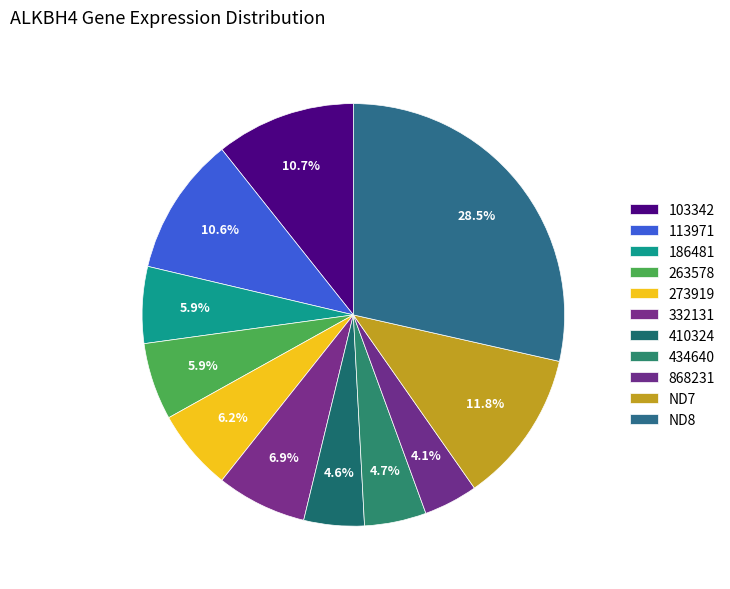

How many segments does this pie chart have?

11